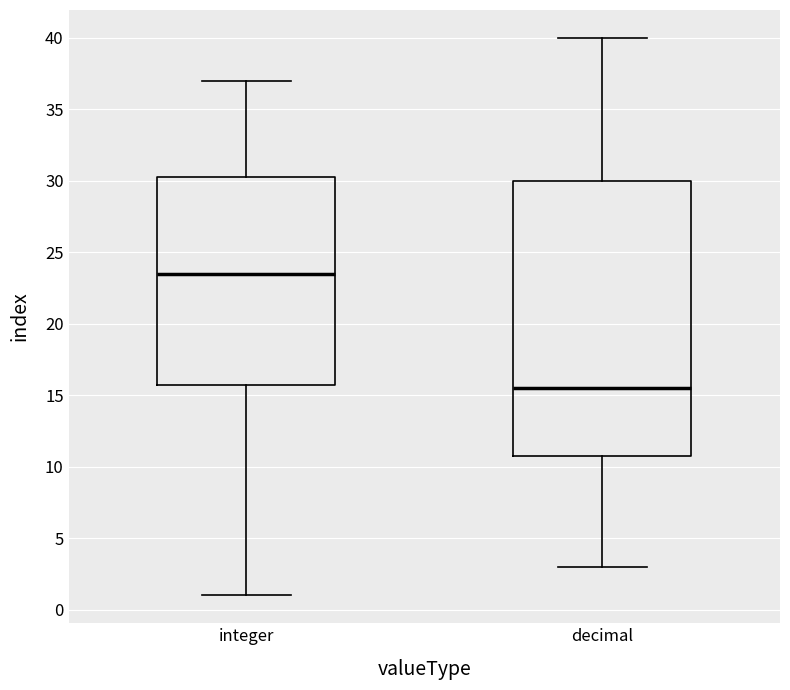

Where does the median line of the box for integer sit on the y-axis? The values are not printed on the chart, so give them approximately, as read against the axis.

23.5